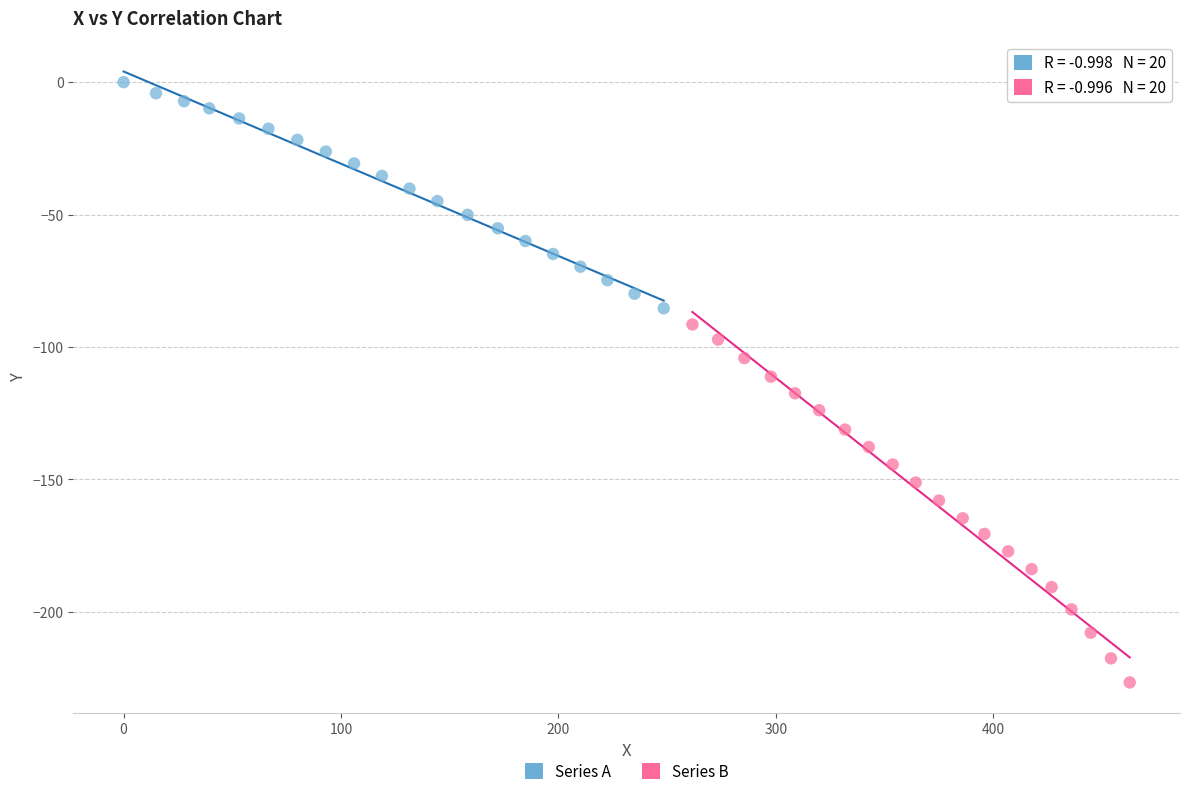

Which series contains the highest Y value?

Series A